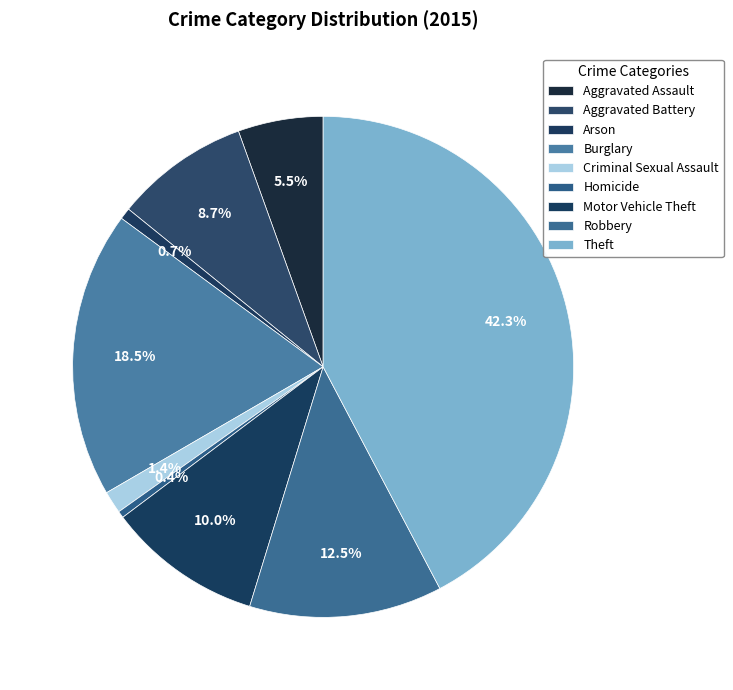

Combined, what portion of the pie is Motor Vehicle Theft and Burglary?

28.5%